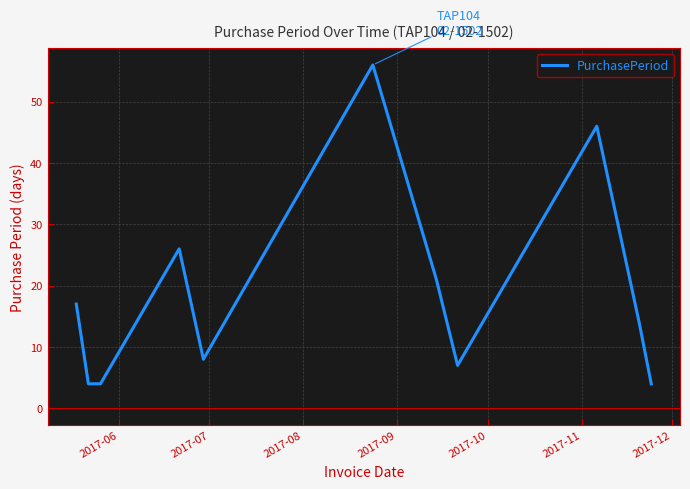

What is the minimum value shown in the chart?

4